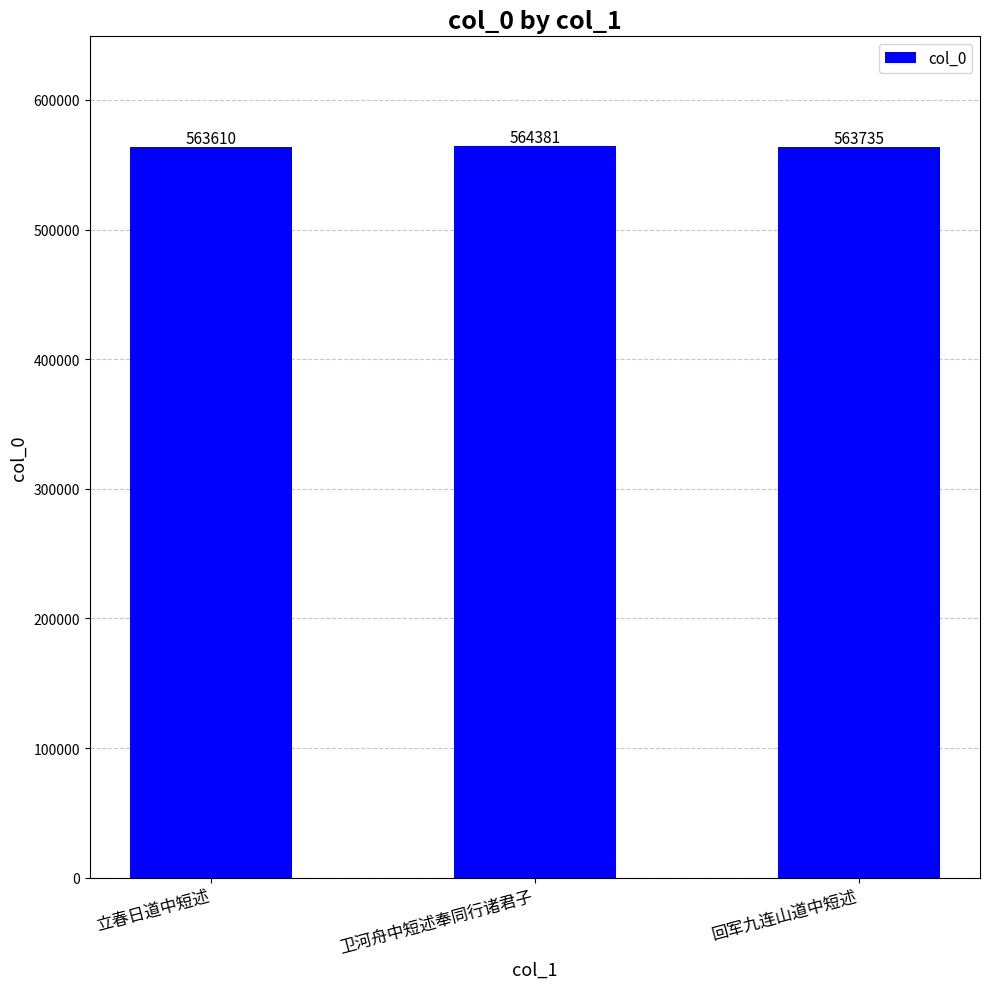

List the labels in order of value, largest first.

卫河舟中短述奉同行诸君子, 回军九连山道中短述, 立春日道中短述